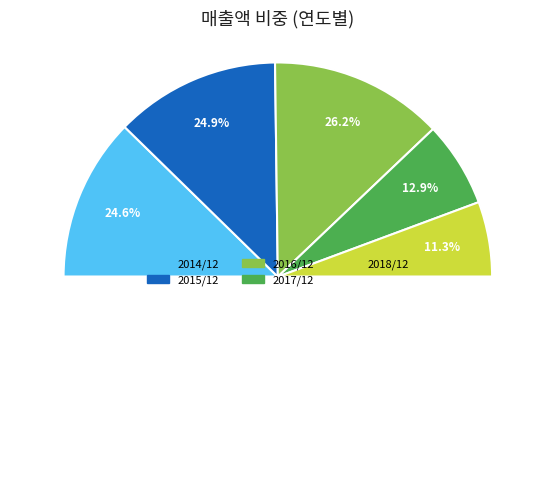

To the nearest percent, what percentage of the pie is 2016/12?

26%